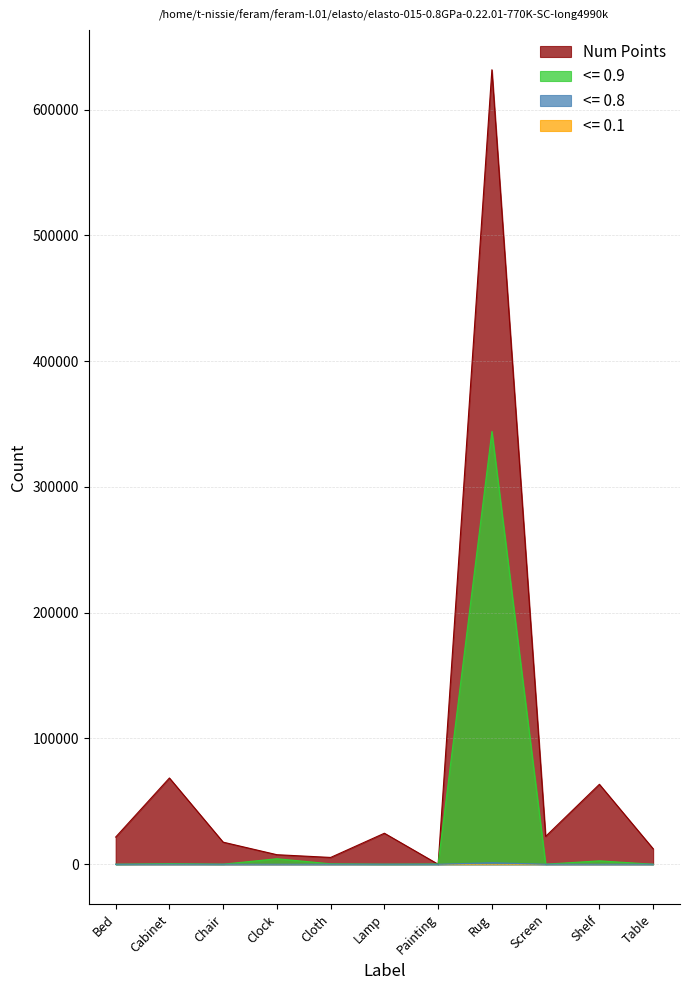

How many lines are shown in the chart?

4